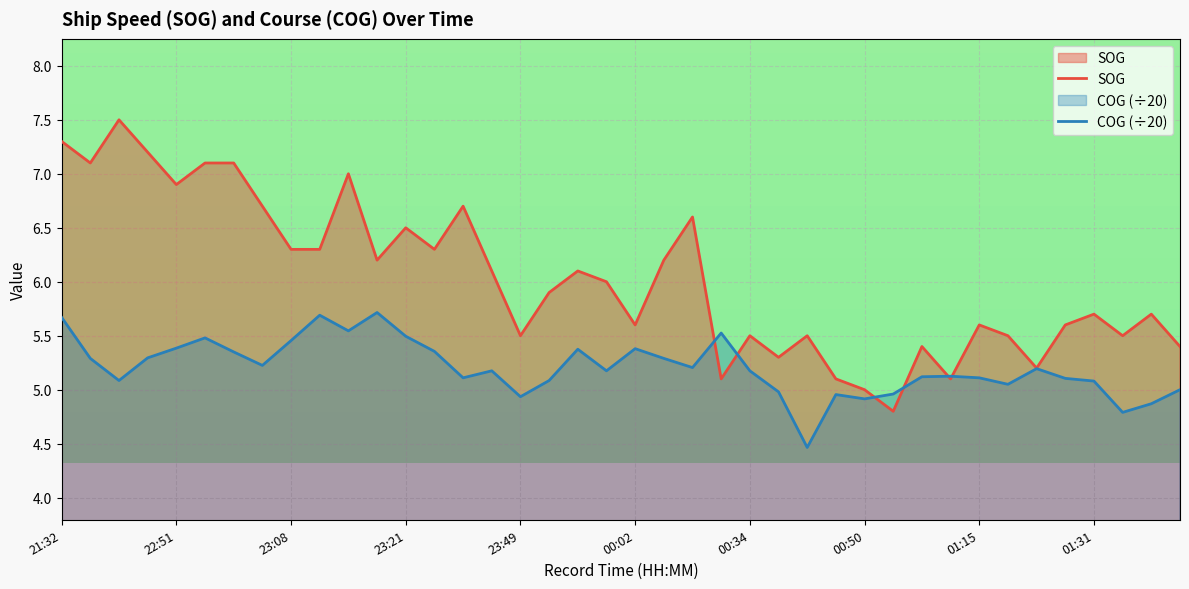

How many intersections are there between SOG and COG (÷20)?

6